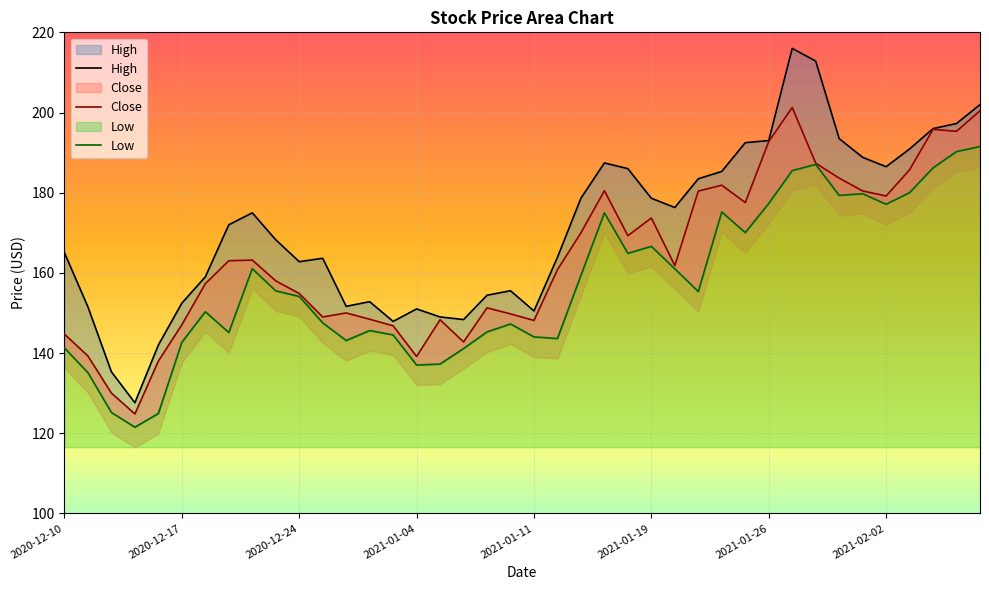

The Close series shows 234.8 at 2021-01-04. True or false?

False